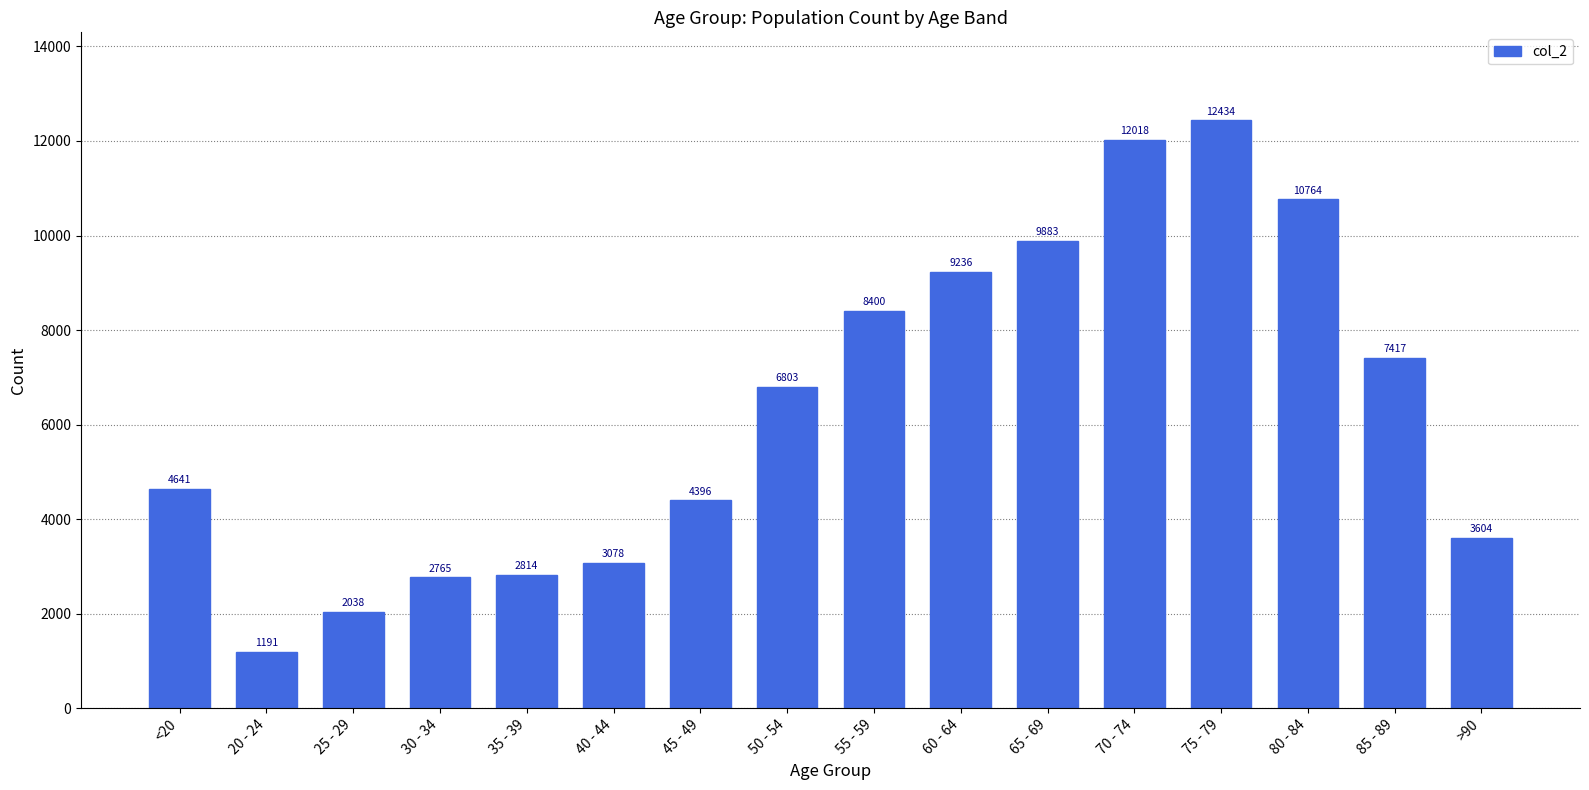

Rank the categories by value from lowest to highest.

20 - 24, 25 - 29, 30 - 34, 35 - 39, 40 - 44, >90, 45 - 49, <20, 50 - 54, 85 - 89, 55 - 59, 60 - 64, 65 - 69, 80 - 84, 70 - 74, 75 - 79